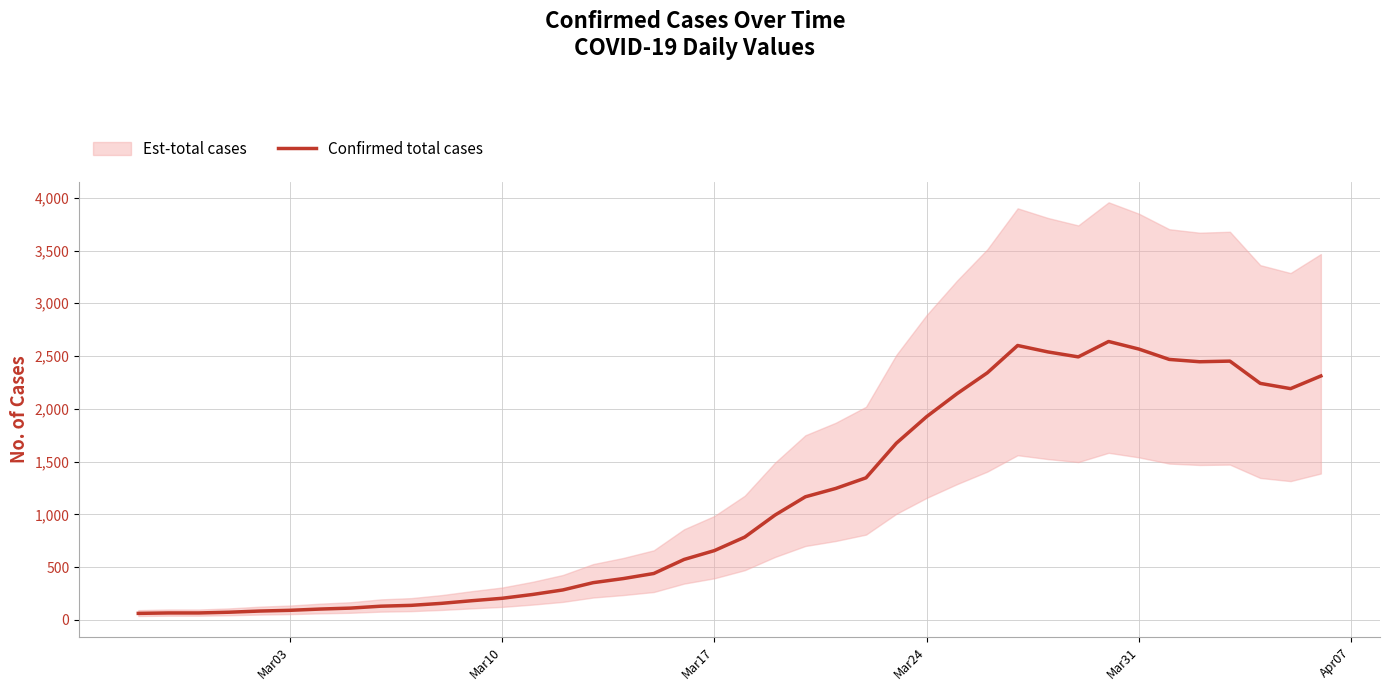

What is the maximum value for Confirmed total cases?

2638